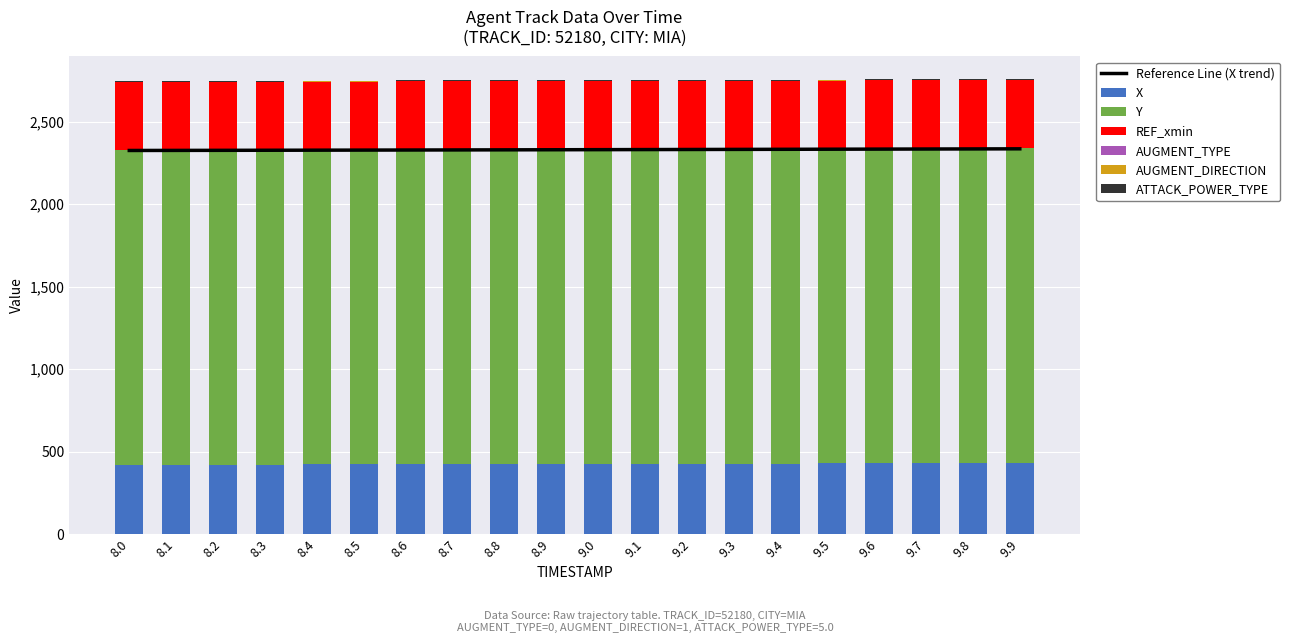

What is the maximum value for X?

430.1